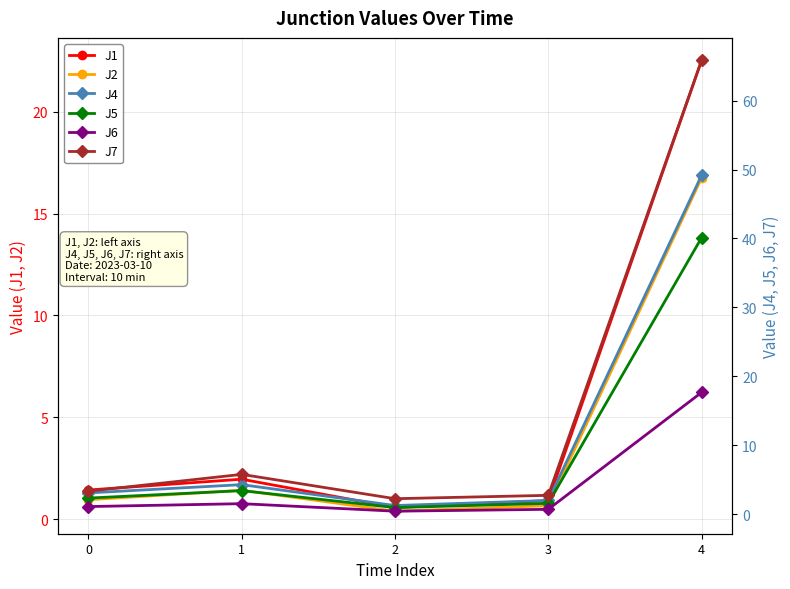

What is the value of the J2 point at the 1st from the left?

0.9